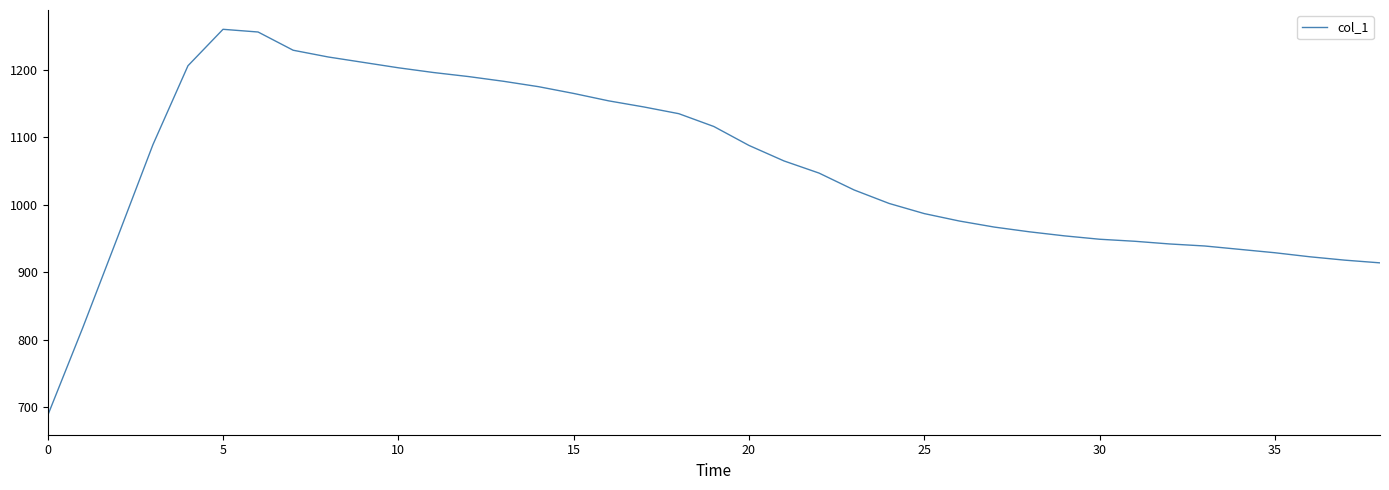

What is the smallest value displayed?

688